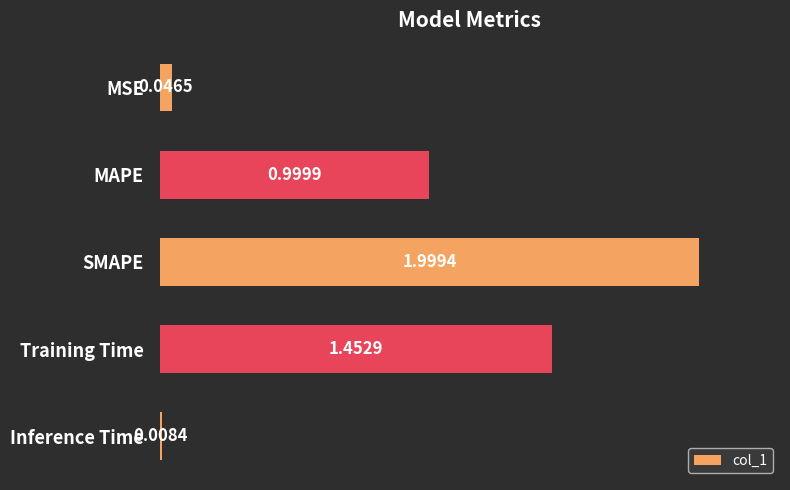

Where is the data nearest to the value 1?

MAPE